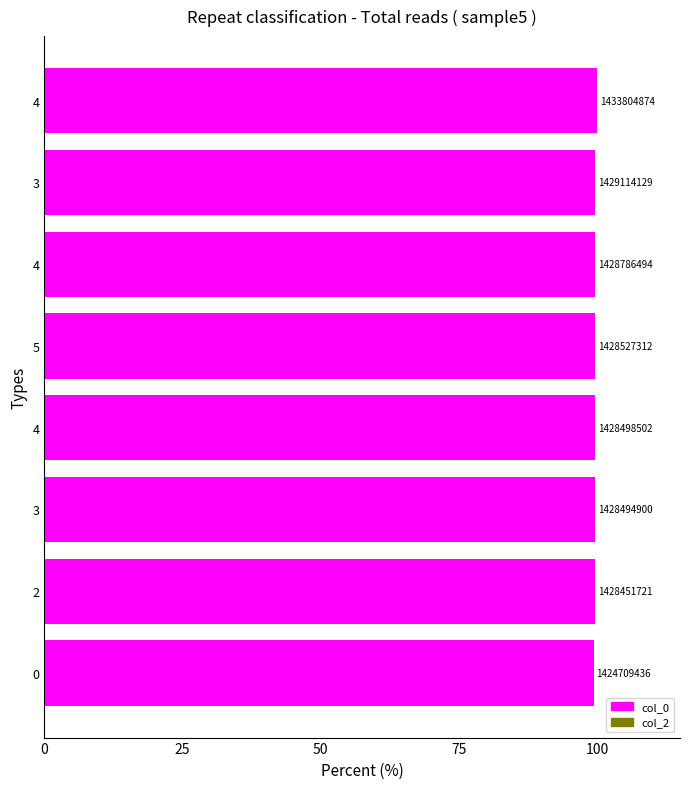

How many bars are there in total?

8